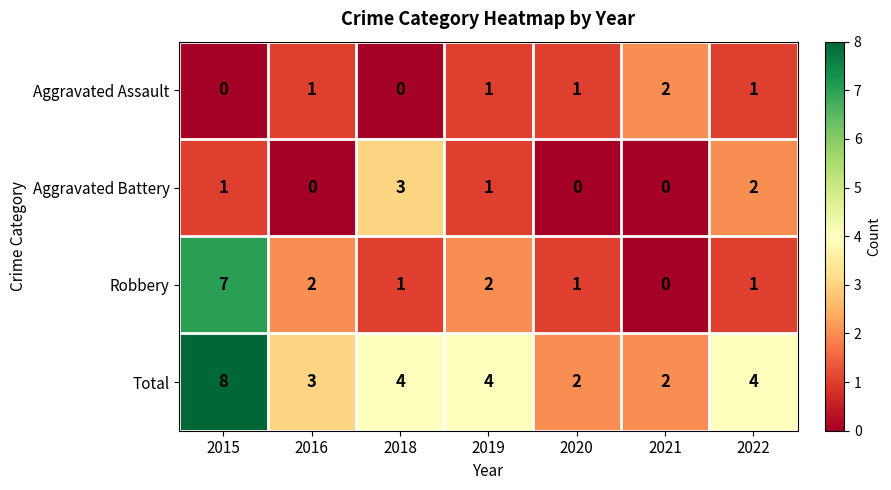

Count the Robbery values in the range 1 to 2.

5